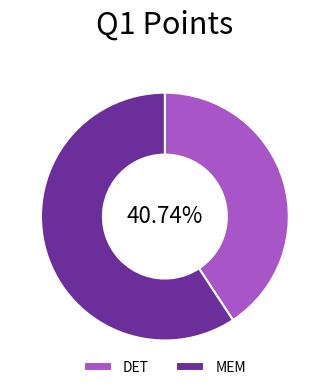

Which has a higher value, DET or MEM?

MEM